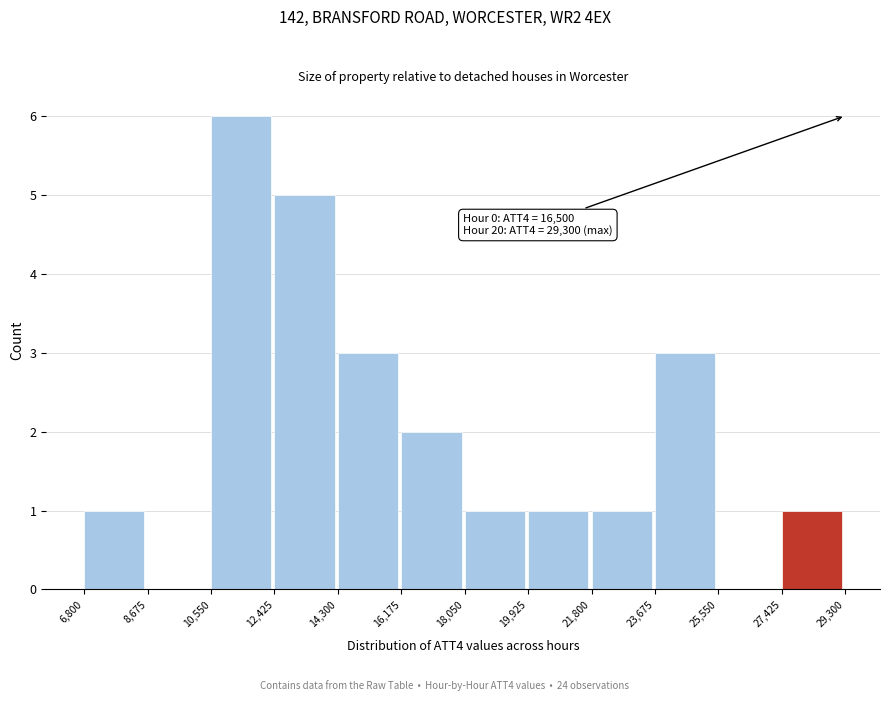

Which range on the x-axis has the tallest bar?

10,550 to 12,425